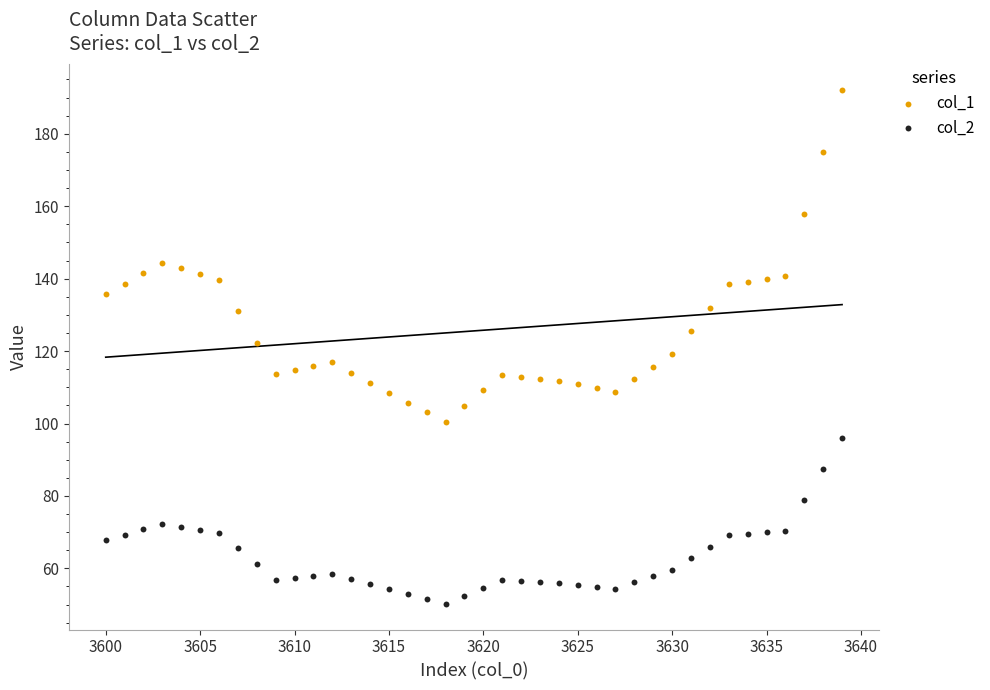

Which series has the largest Y range (max minus min)?

col_1